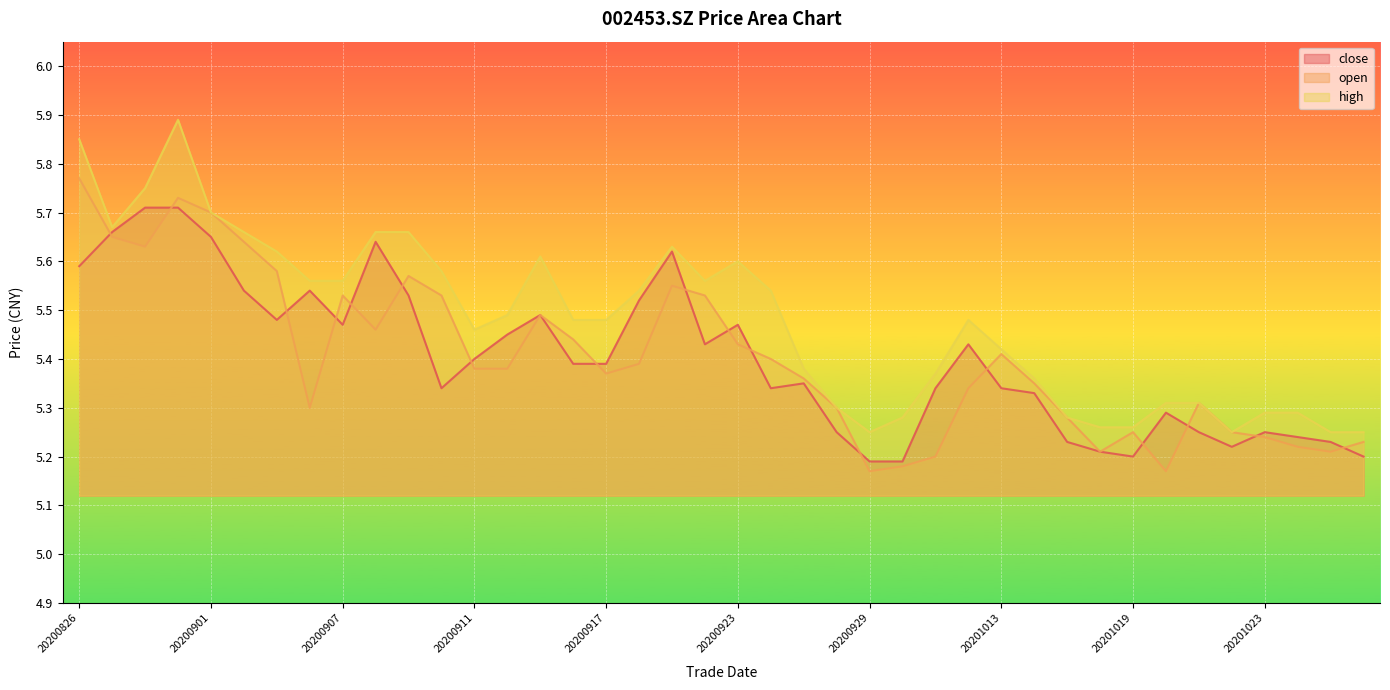

What is the minimum value for close?

5.2